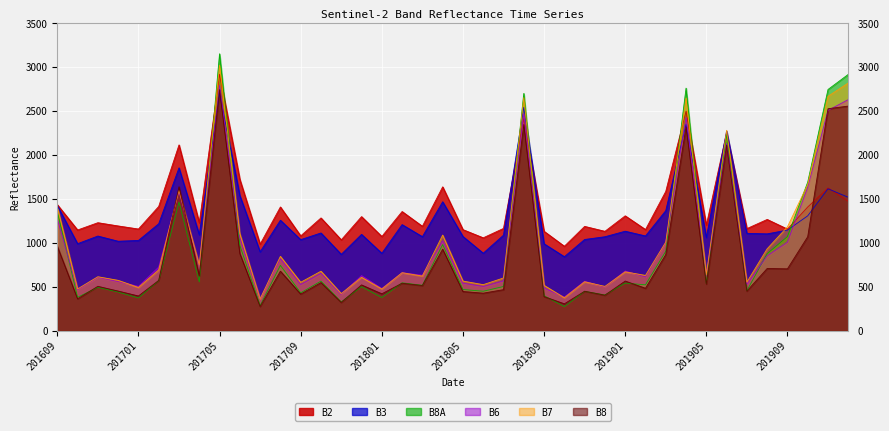

What are all the series names shown in the legend?

B2, B3, B8A, B6, B7, B8